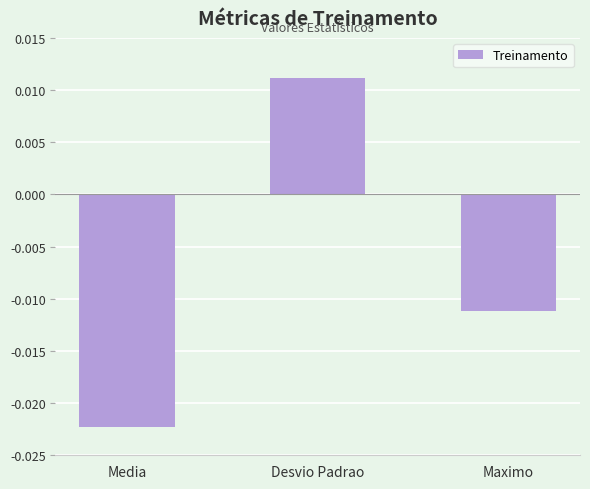

Rank the categories by value from highest to lowest.

Desvio Padrao, Maximo, Media